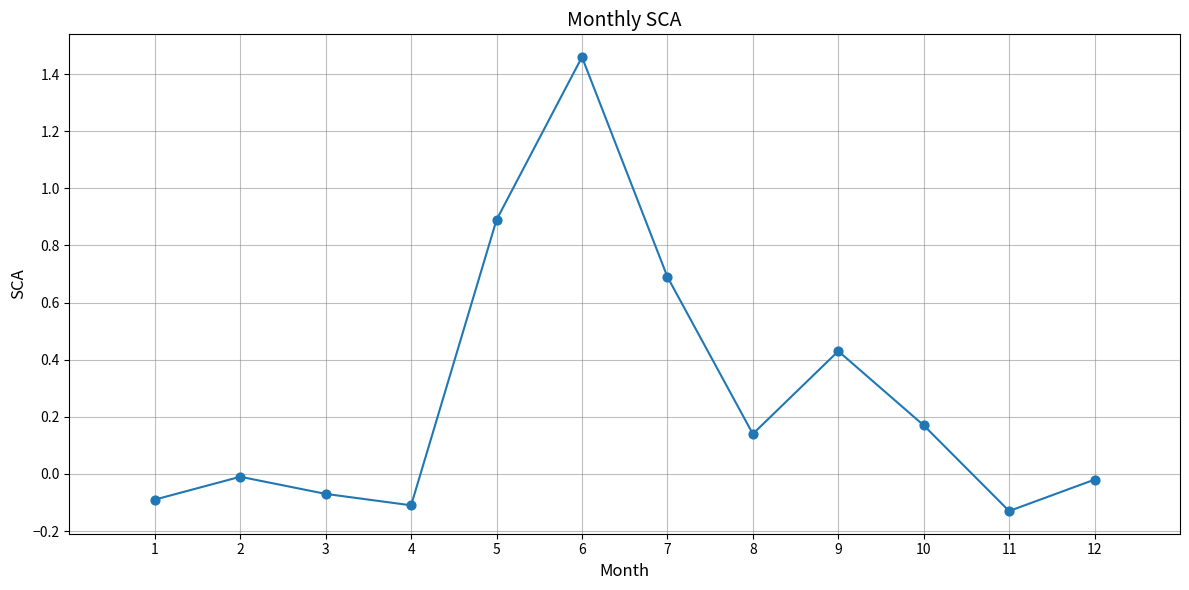

What is the average X value?

6.5